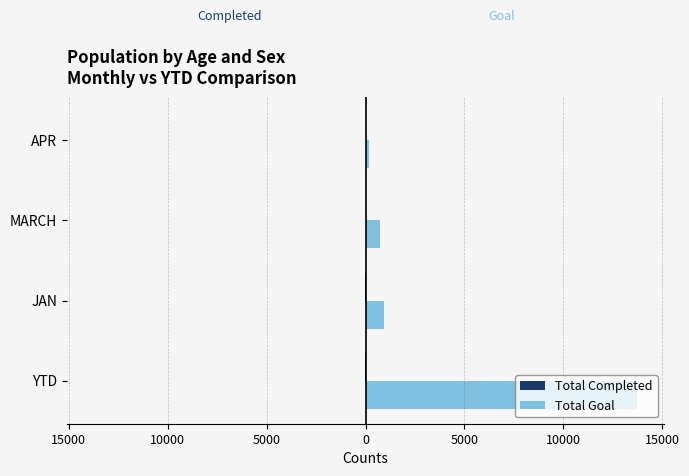

Rank the series by their average value, from lowest to highest.

Total Completed, Total Goal